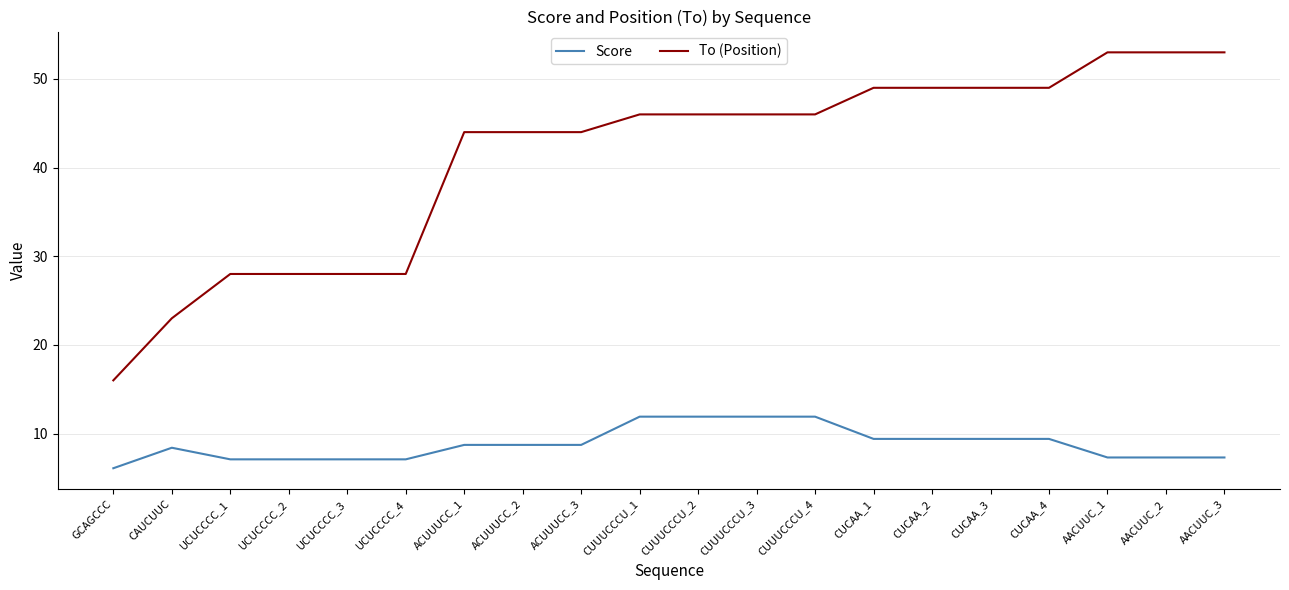

At ACUUUCC_1, list the series in order from largest to smallest.

To (Position), Score